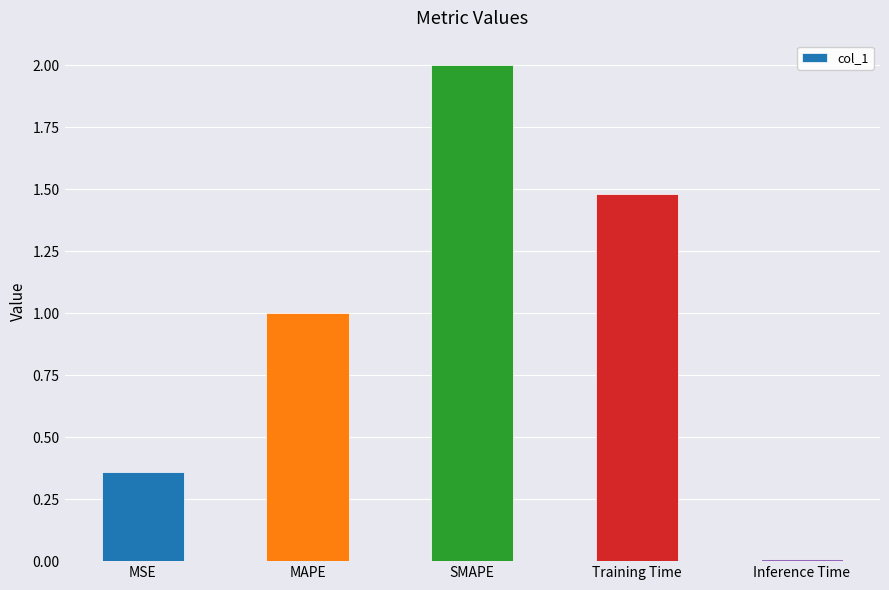

What position from the right is MSE?

5